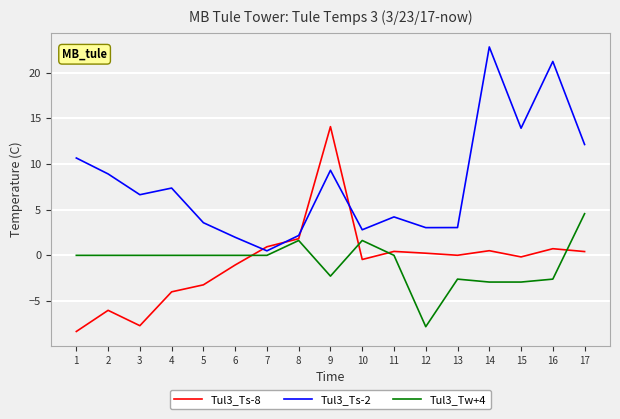

Rank the series at 4 from lowest to highest value.

Tul3_Ts-8, Tul3_Tw+4, Tul3_Ts-2